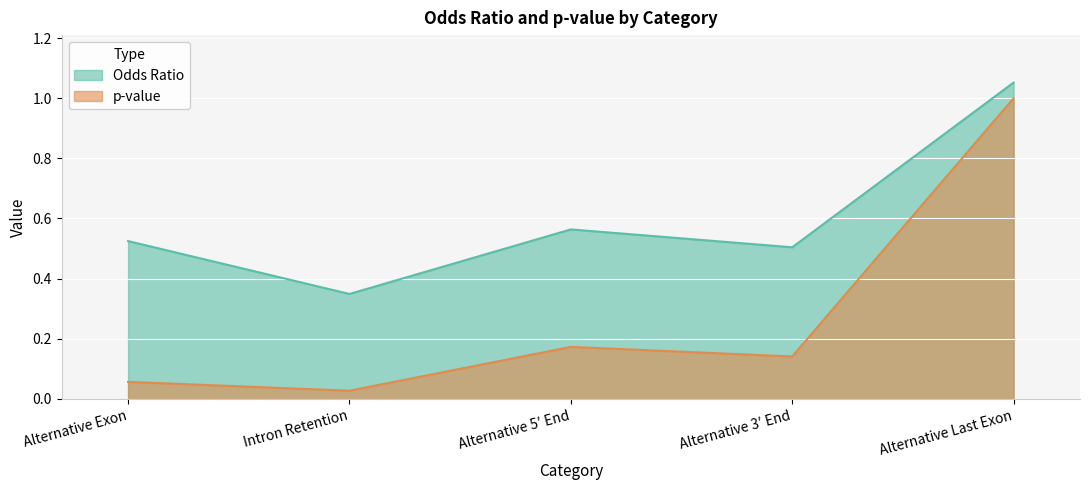

What is the maximum value shown in the chart?

1.1